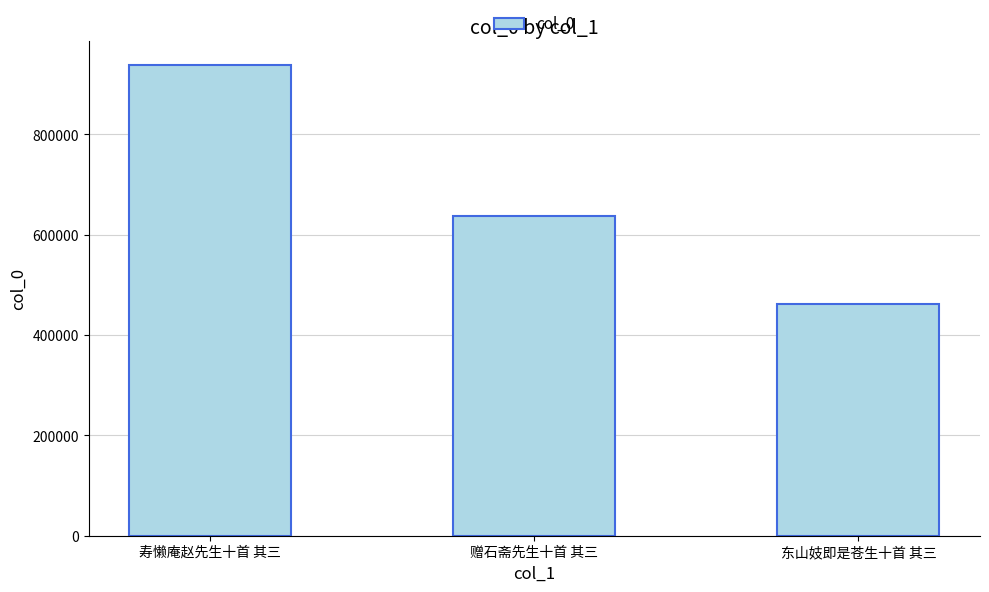

What is the label of the 3rd bar from the right?

寿懒庵赵先生十首 其三